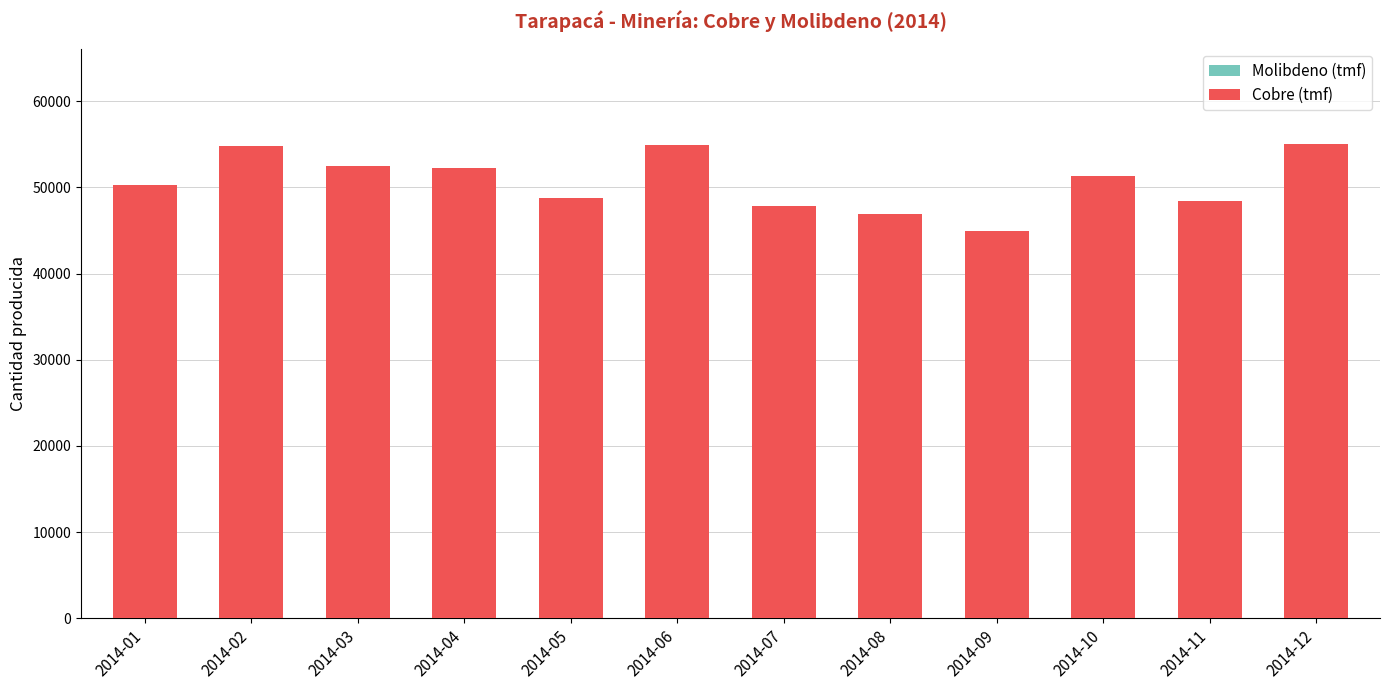

How many categories are shown in the chart?

12